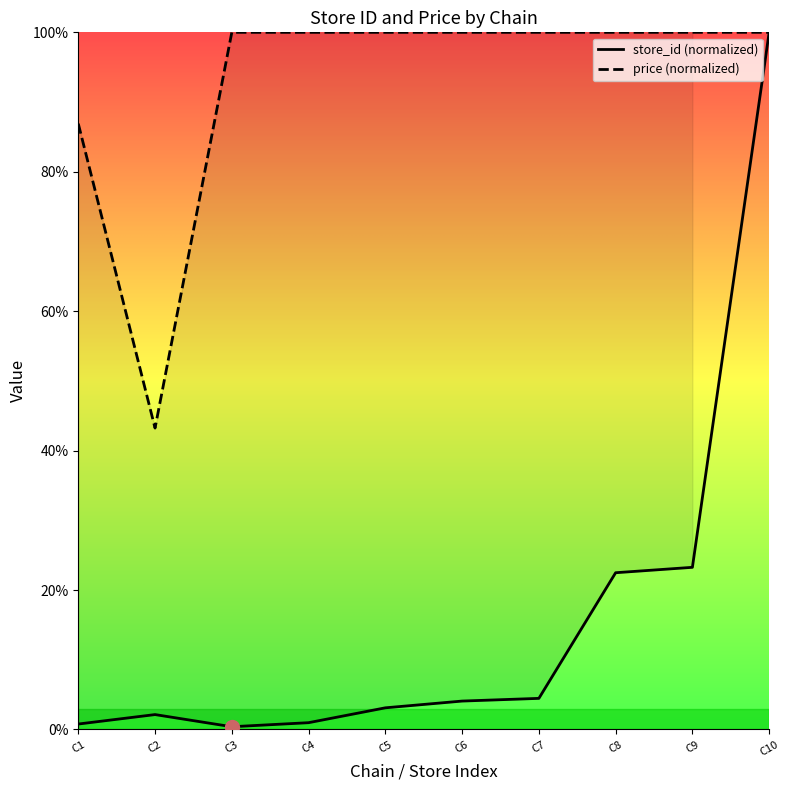

Where is the first local maximum for store_id (normalized)?

C2